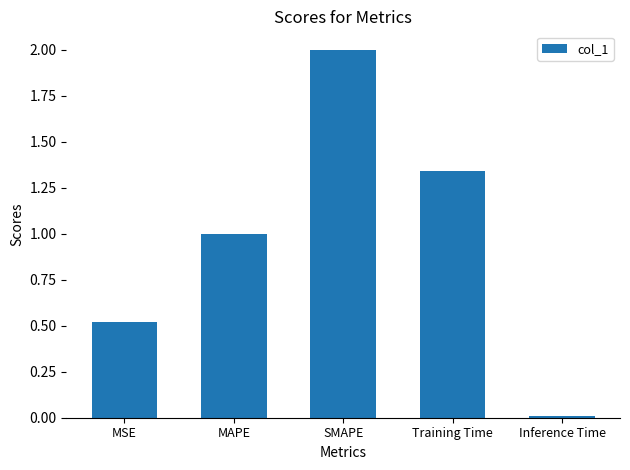

Which has a higher value, Training Time or MSE?

Training Time